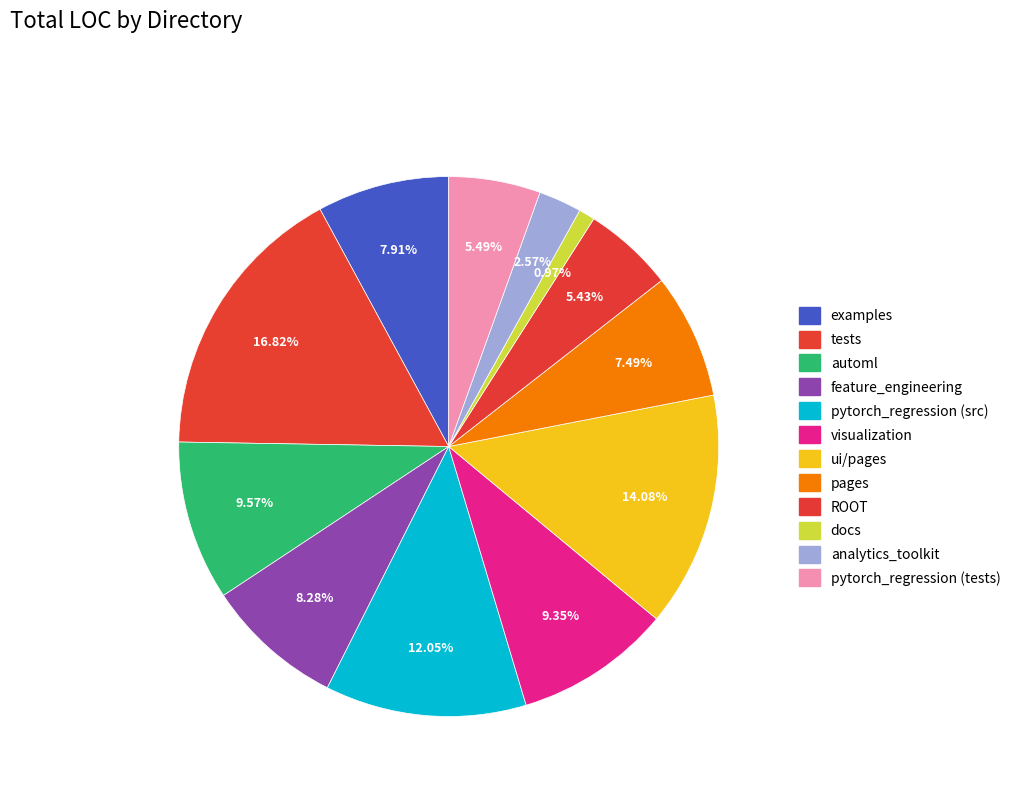

The examples slice represents 8% of the pie. True or false?

True